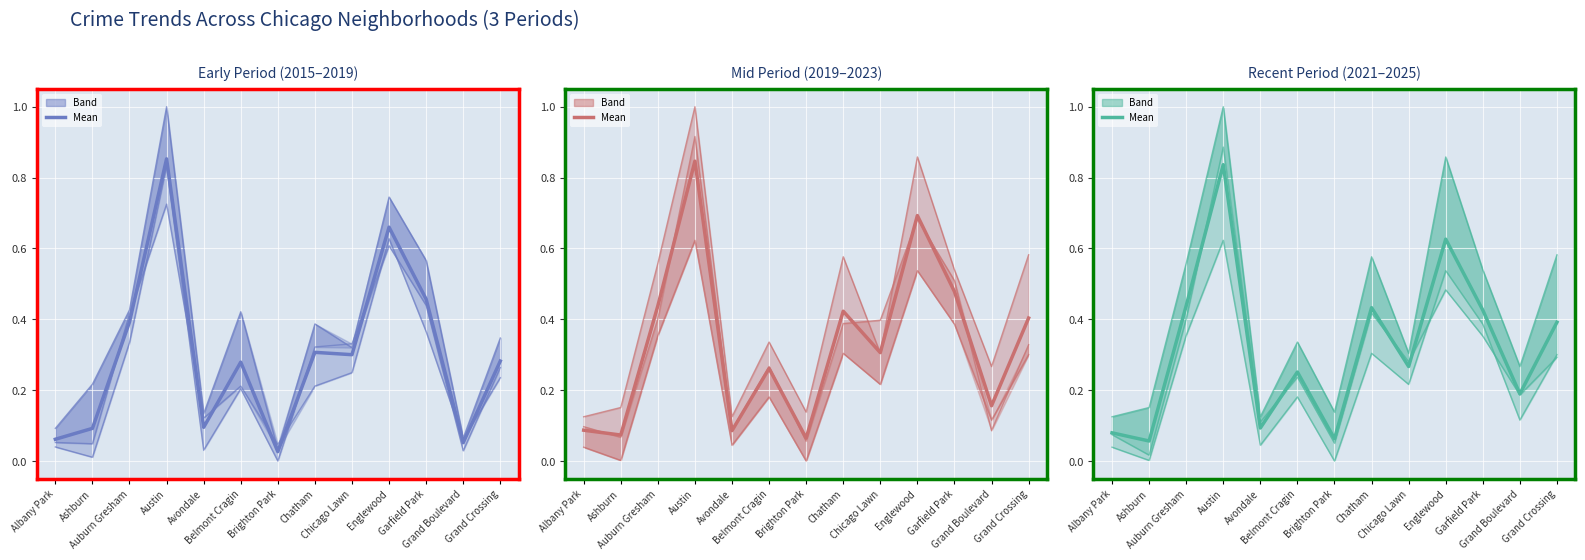

Reading right to left, what are all the values shown in this chart?

Grand Crossing=0.4	Grand Boulevard=0.2	Garfield Park=0.4	Englewood=0.6	Chicago Lawn=0.3	Chatham=0.4	Brighton Park=0.1	Belmont Cragin=0.3	Avondale=0.1	Austin=0.8	Auburn Gresham=0.4	Ashburn=0.1	Albany Park=0.1